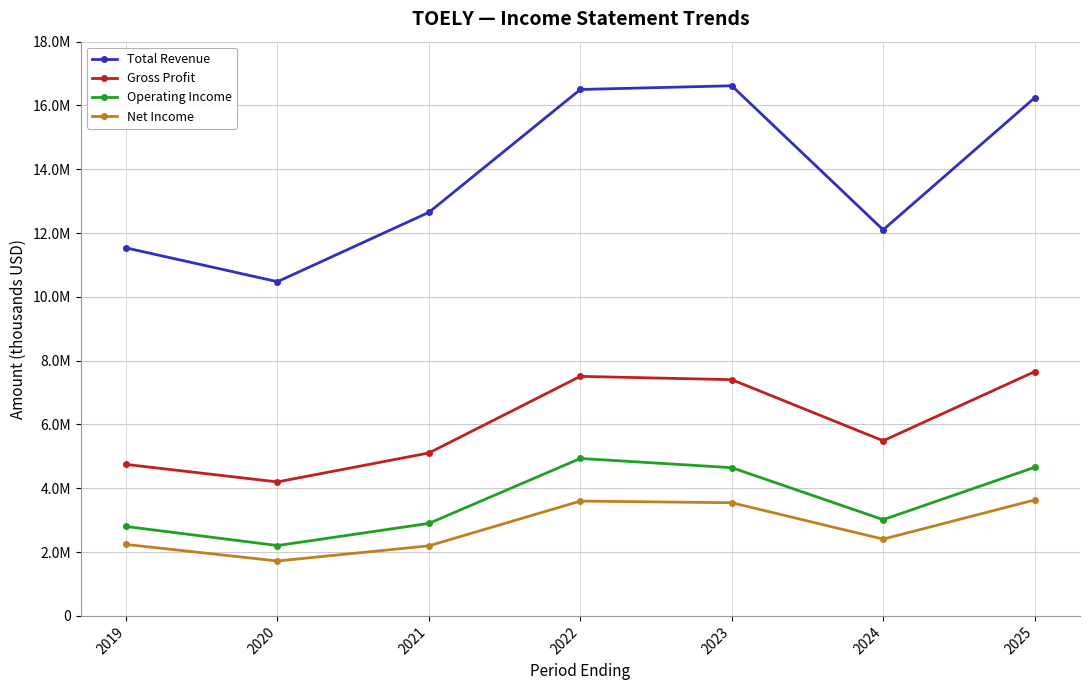

Which label corresponds to the smallest value in the chart?

2020